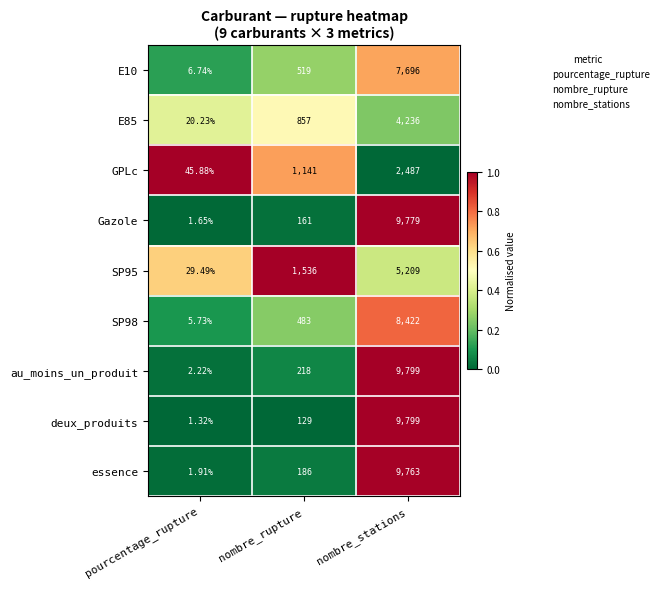

What is the total value across all series at pourcentage_rupture?

115.2